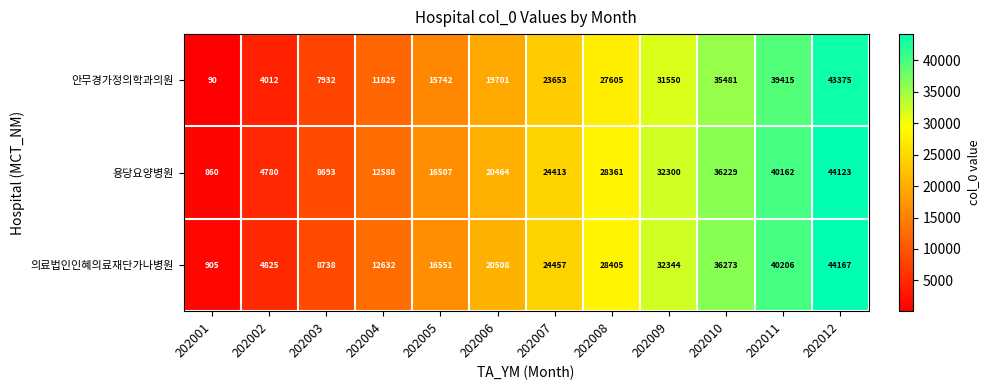

At which category does the chart reach its minimum across all series?

202001